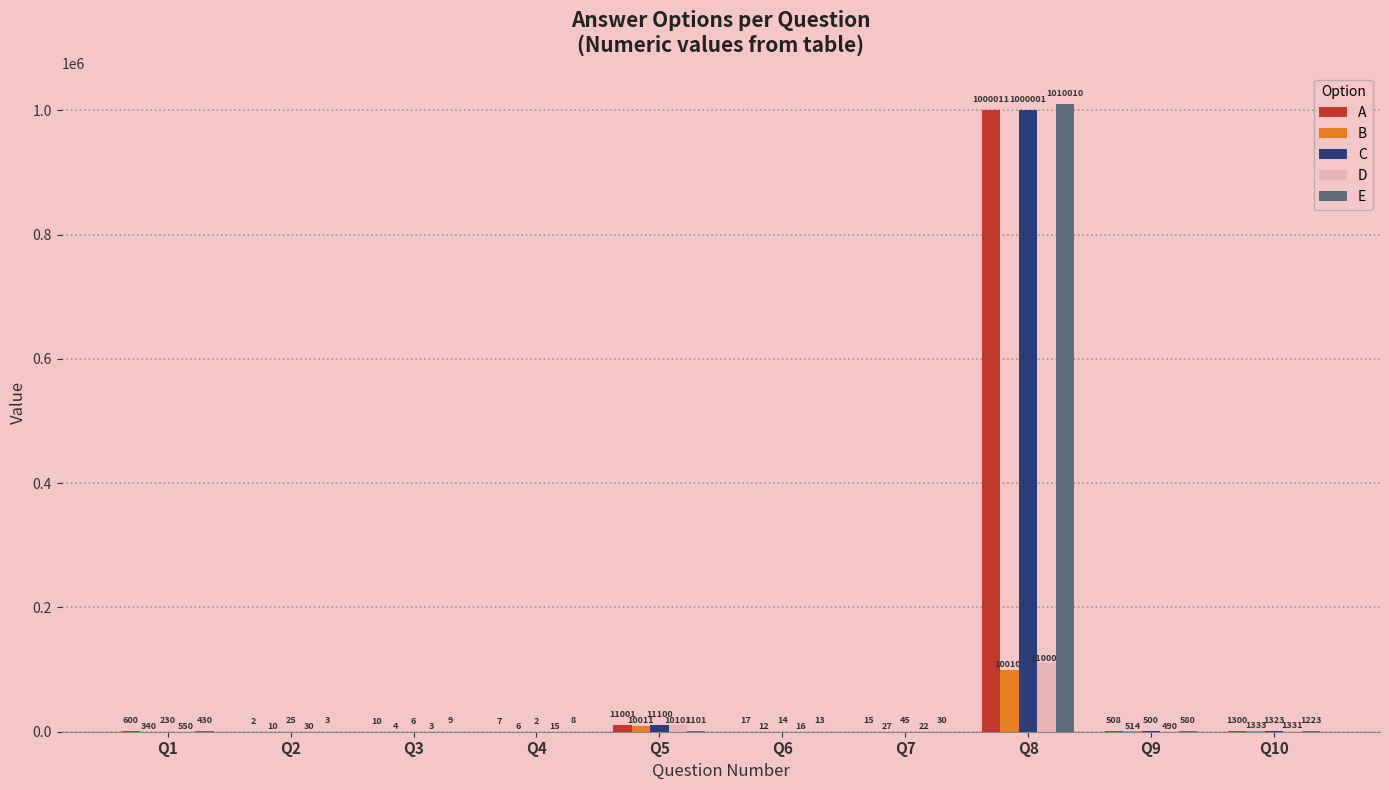

What is the maximum value for D?

110000